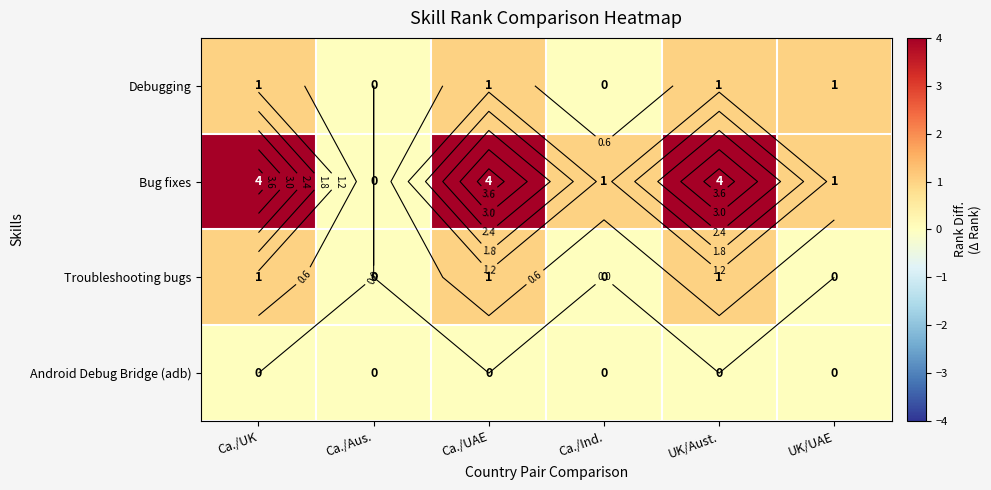

What is the difference between the maximum and second lowest values in the Troubleshooting bugs series?

1